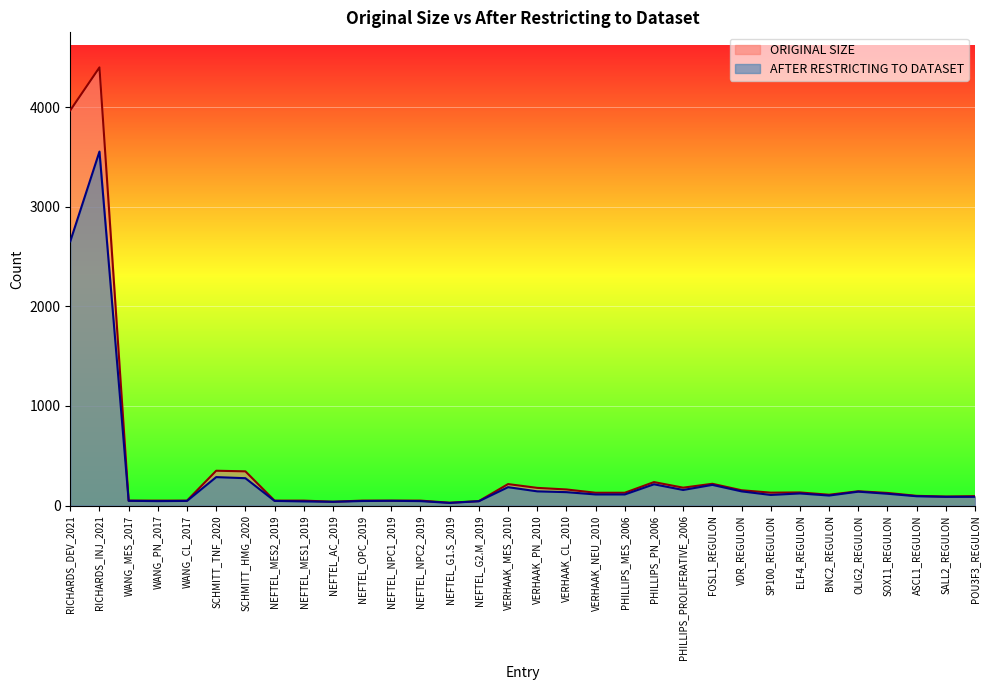

The AFTER RESTRICTING TO DATASET series shows 112 at PHILLIPS_MES_2006. True or false?

True